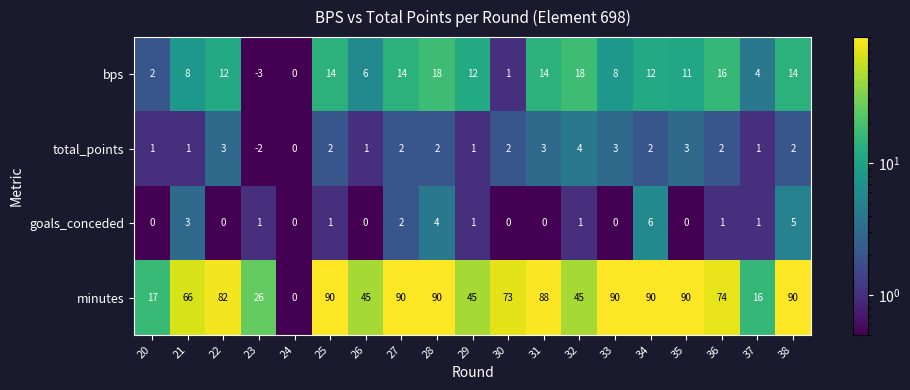

What is the smallest value displayed?

-3